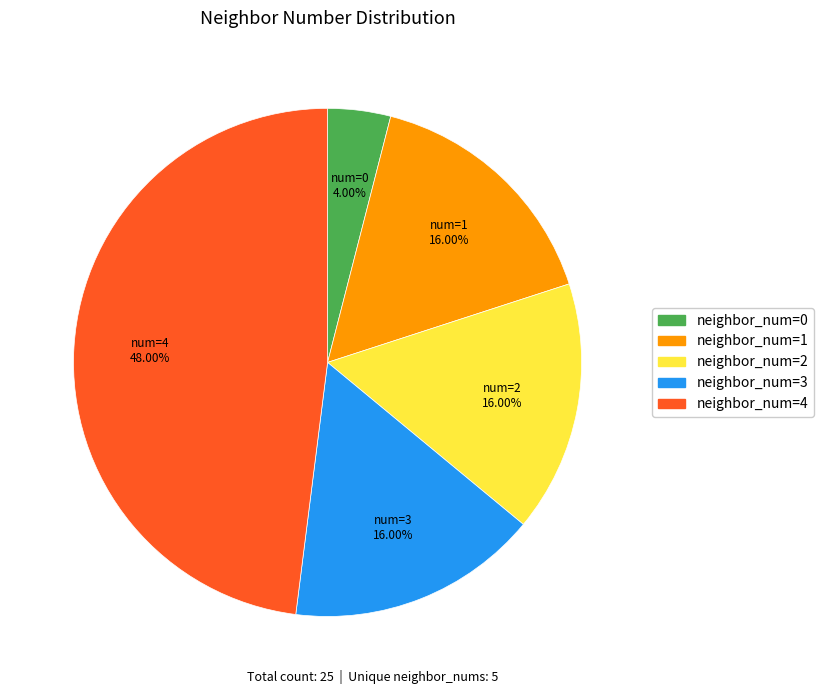

How many slices are in this pie chart?

5